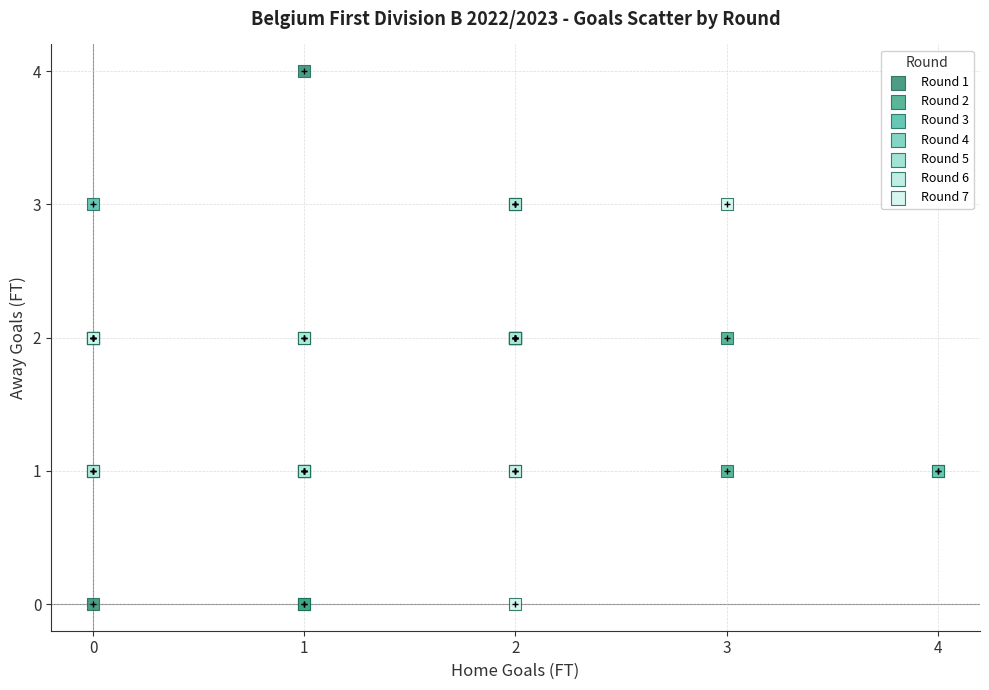

Which series has the largest Y range (max minus min)?

Round 1